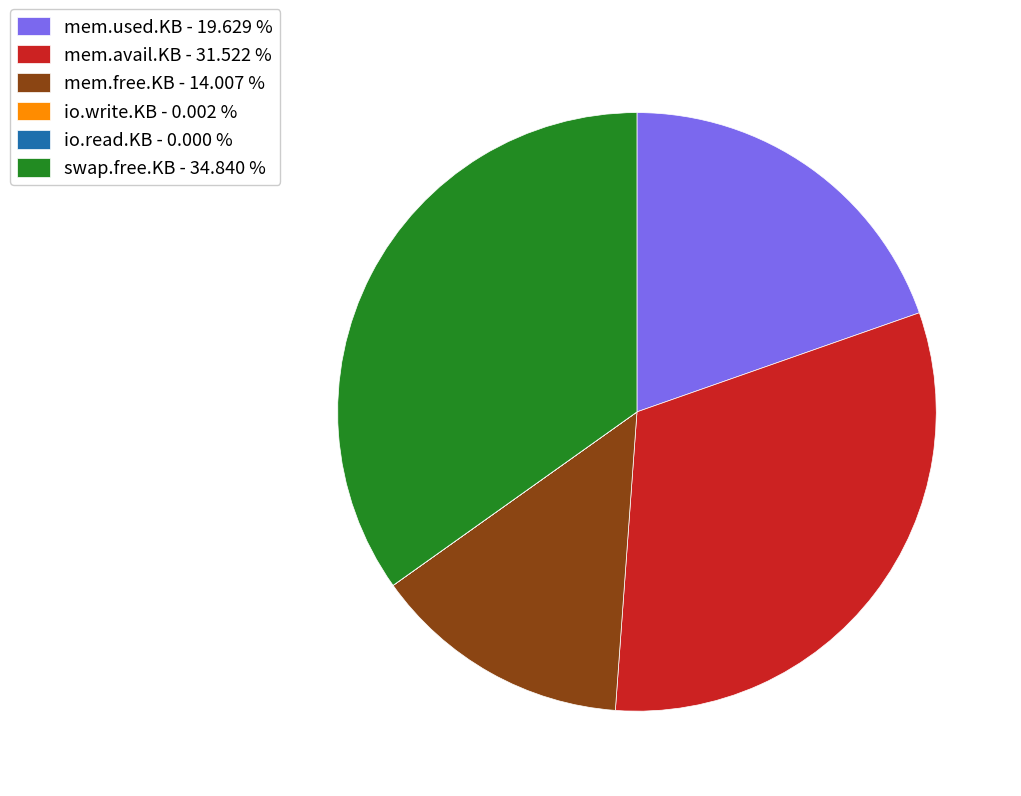

Which has a higher value, mem.free.KB - 14.007 % or swap.free.KB - 34.840 %?

swap.free.KB - 34.840 %